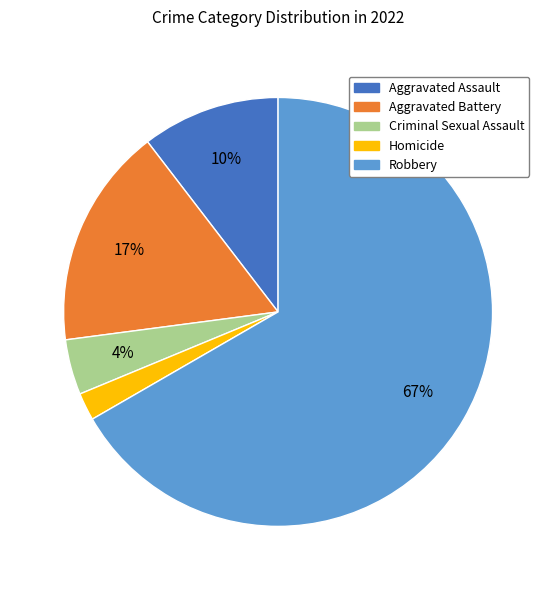

To the nearest percent, what is the difference between the Aggravated Assault and Criminal Sexual Assault slice percentages?

6%